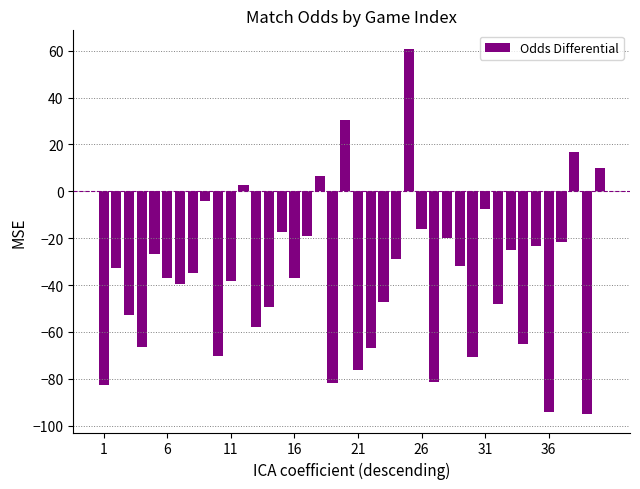

What is the difference between the second highest and second lowest values?

124.9